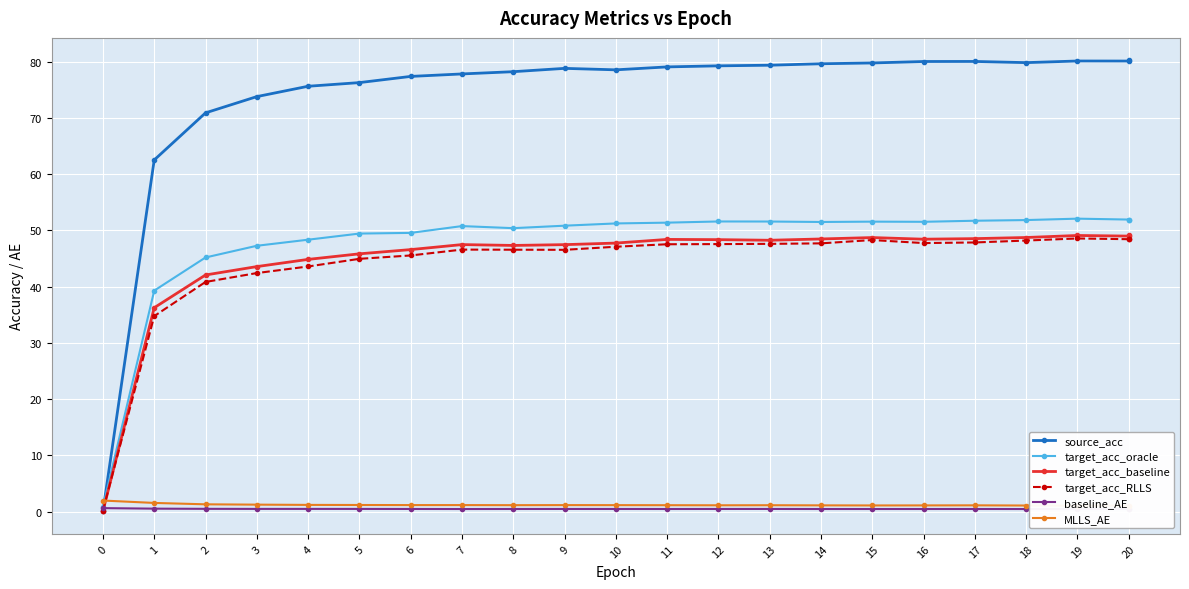

What is the value of the MLLS_AE point at the 20th from the left?

1.1